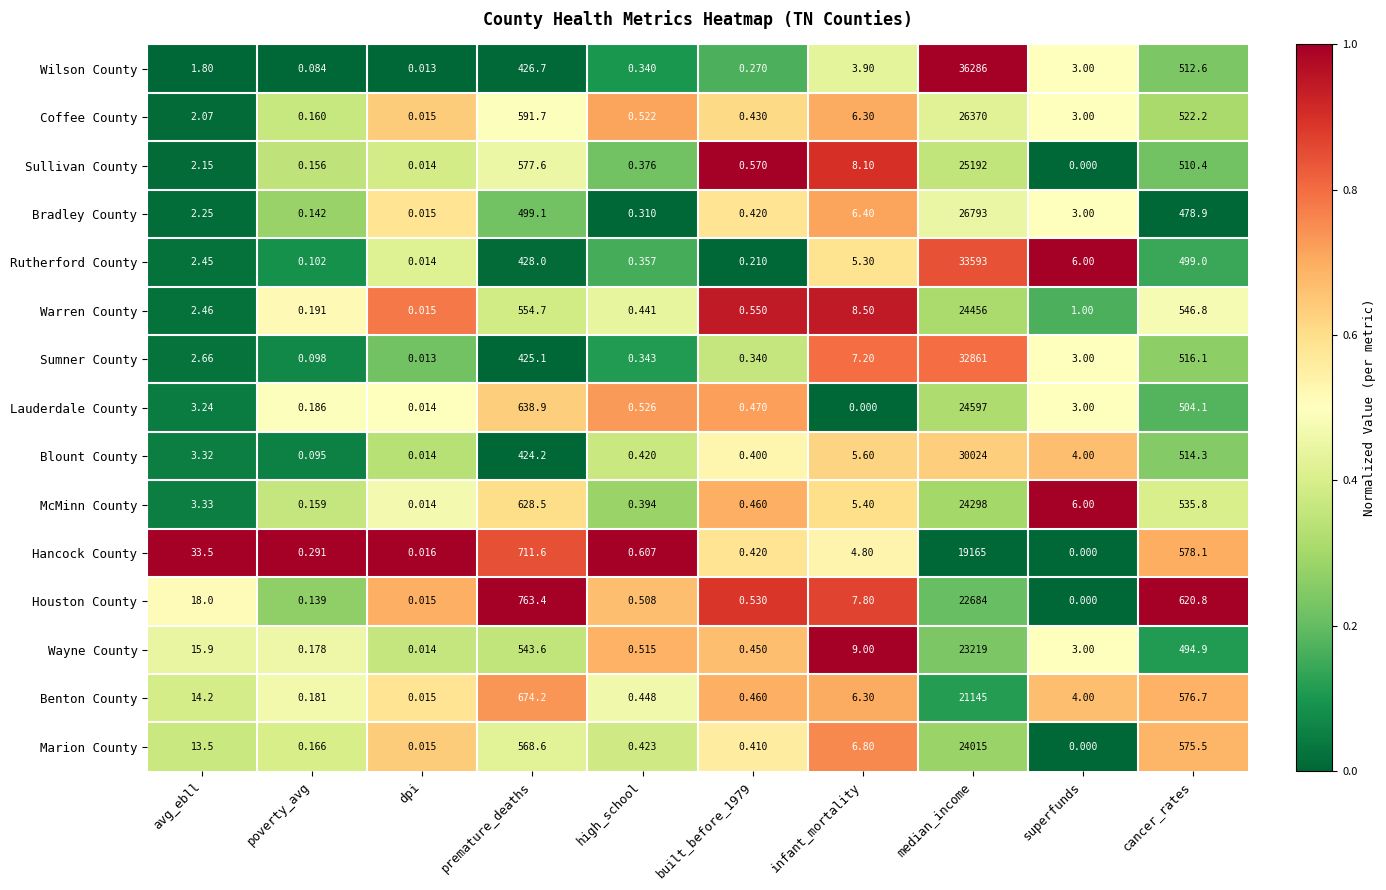

Between avg_ebll and premature_deaths, which series saw the biggest shift?

Houston County